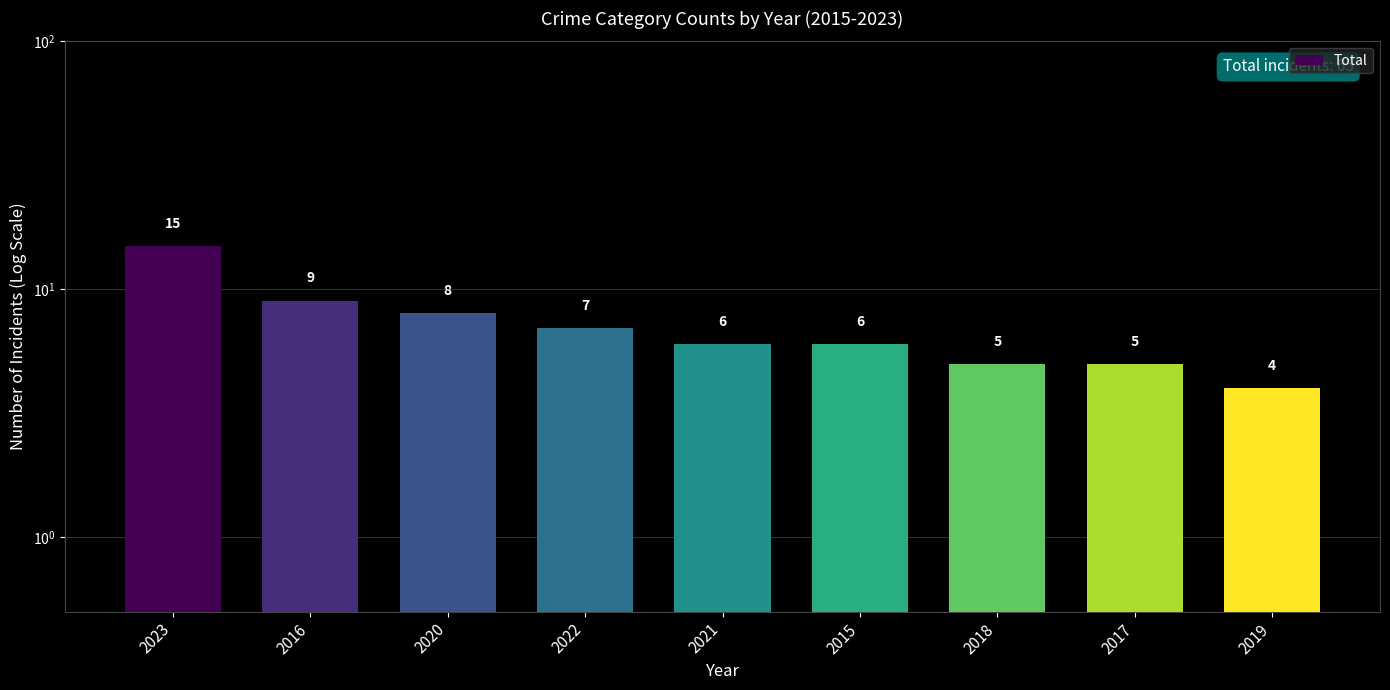

What is the label of the 2nd bar from the right?

2017